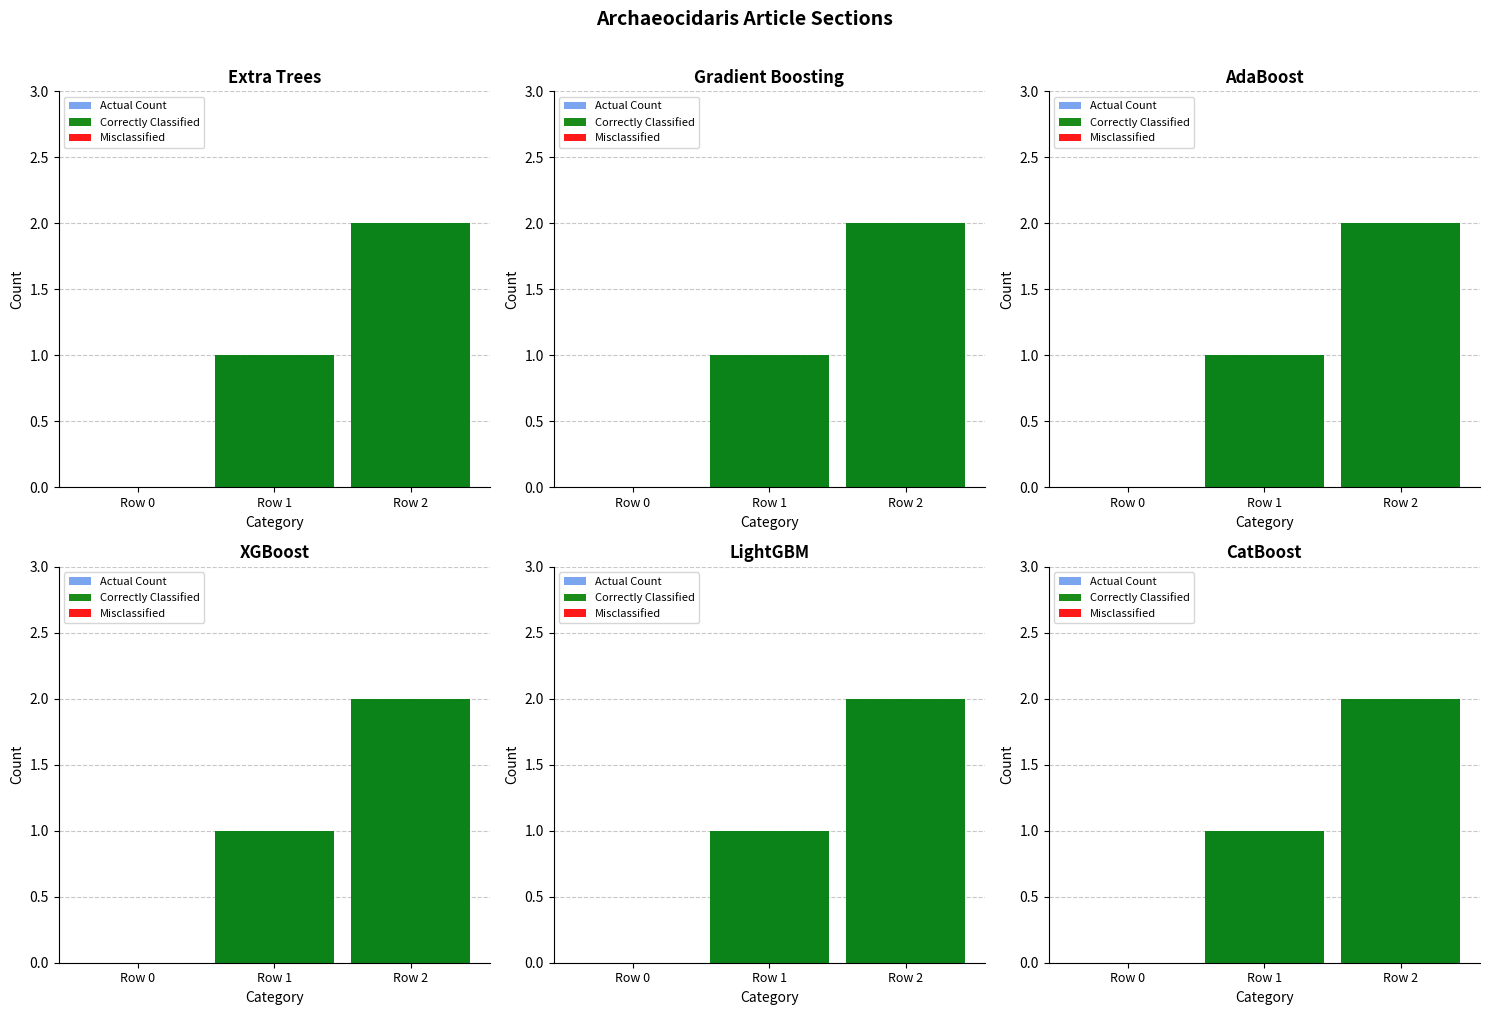

Is the value of Actual Count at Row 0 greater than the value of Correctly Classified at Row 0?

No